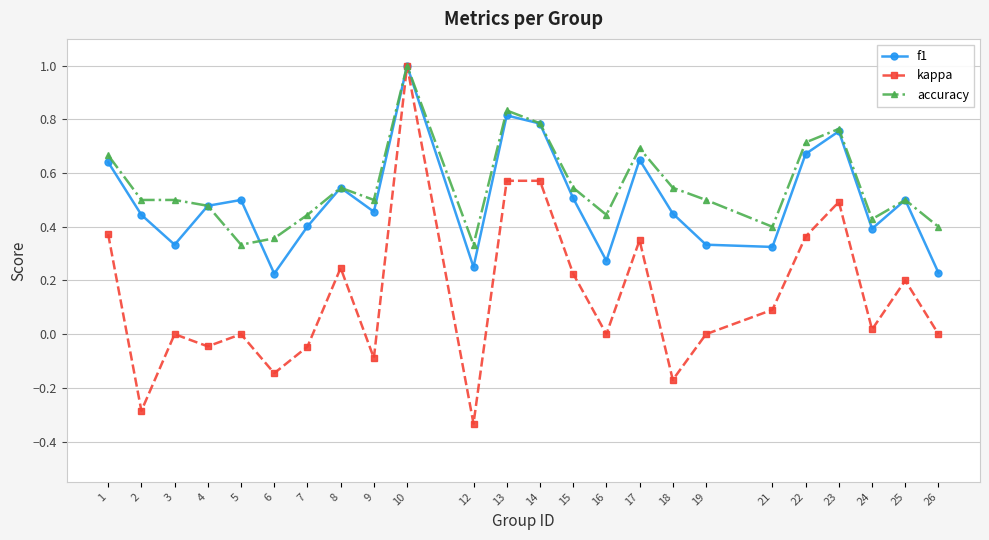

What is the total value across all series at 4?

0.9